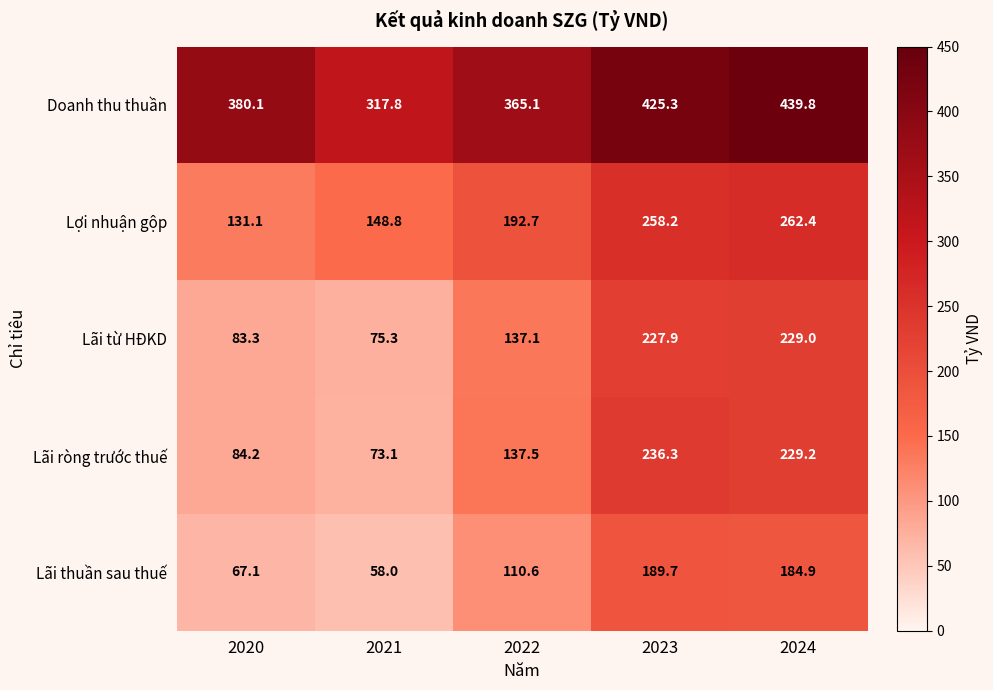

Between 2020 and 2021, which series saw the biggest shift?

Doanh thu thuần